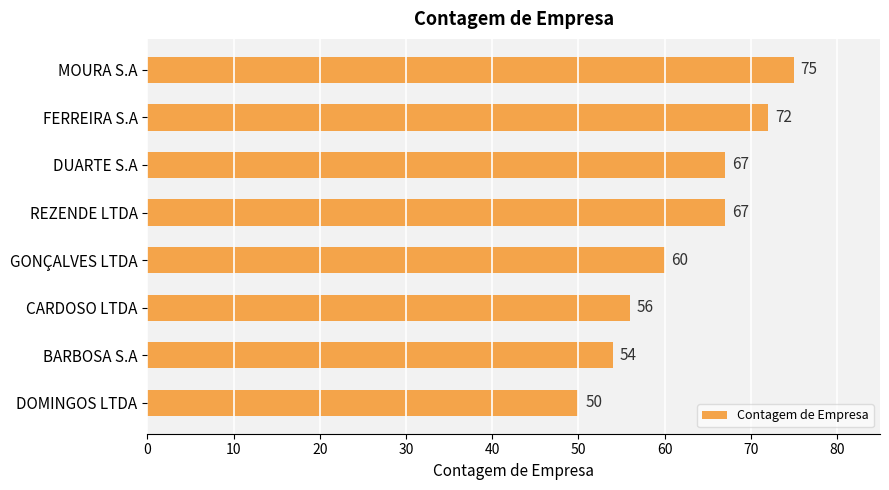

What is the sum of all values?

501